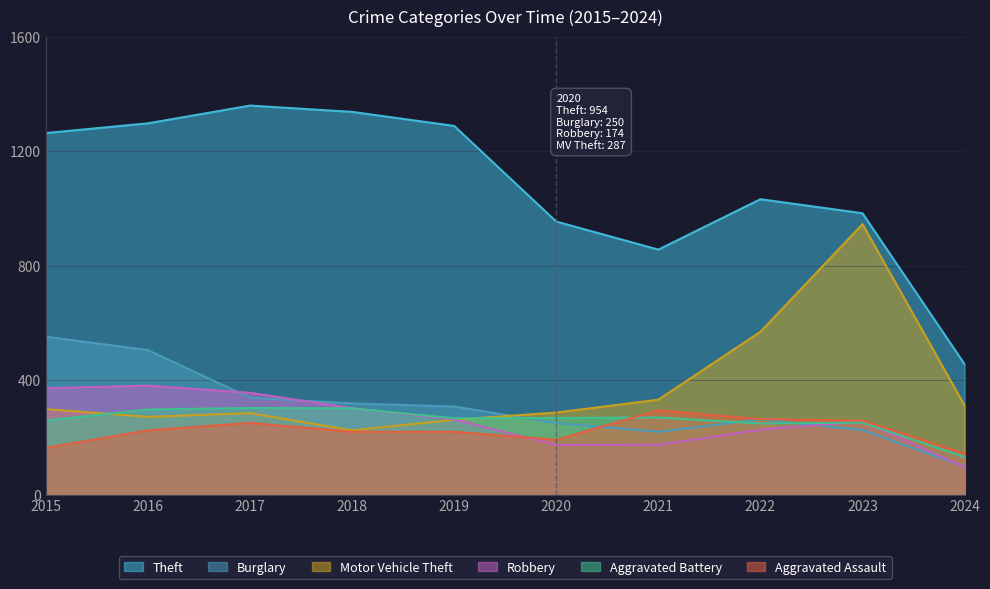

How many data points in Motor Vehicle Theft are above 299?

4